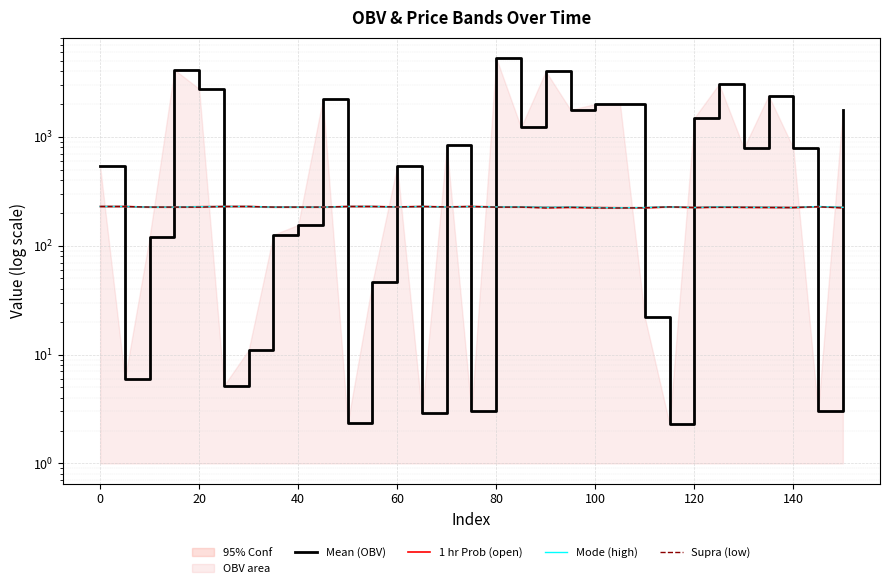

How many data points in Mean (OBV) are less than 788?

15